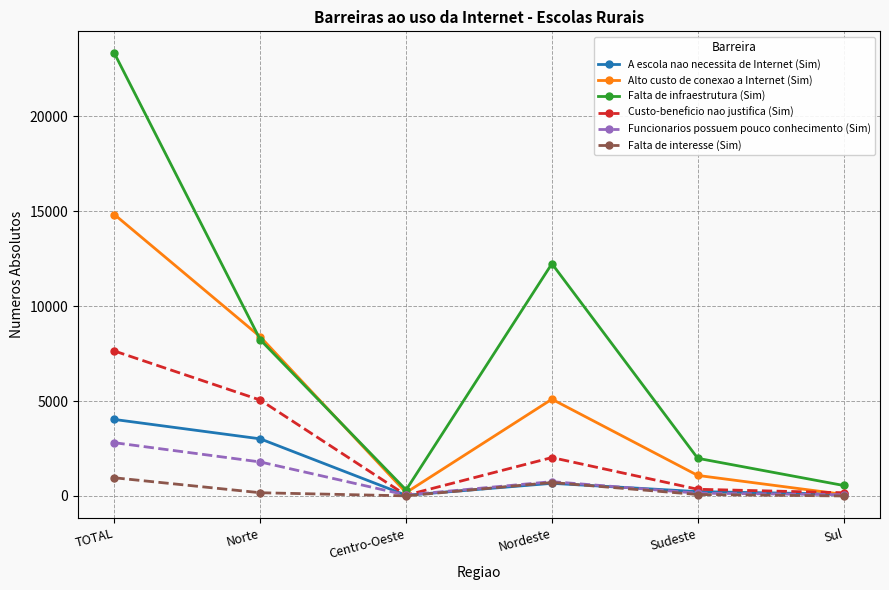

True or false: Custo-beneficio nao justifica (Sim) has a value of 8133 at Norte.

False